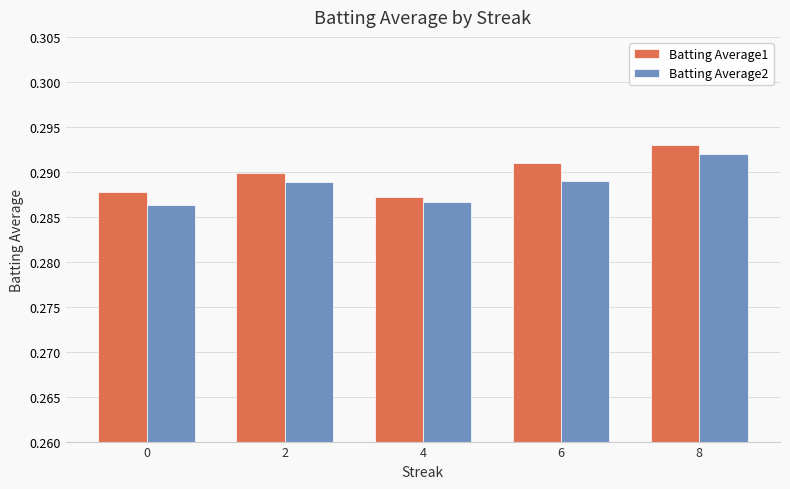

Is it true that Batting Average1 equals 0.1 at 4?

False